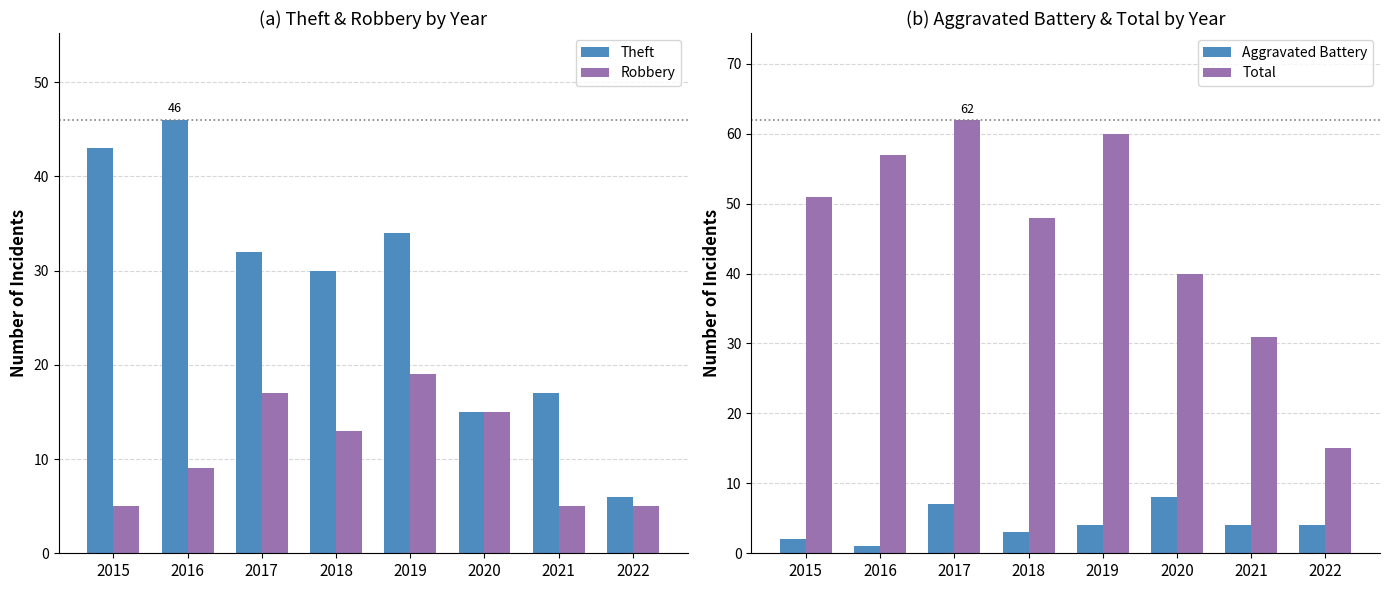

At which label does Robbery first exceed 13?

2017